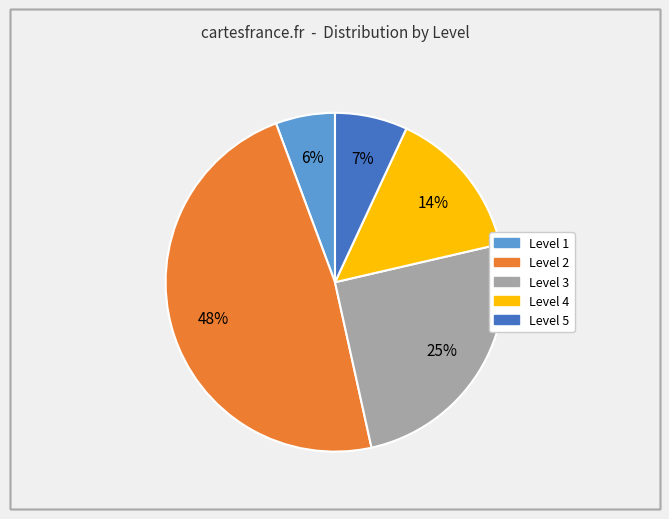

How many slices are in this pie chart?

5